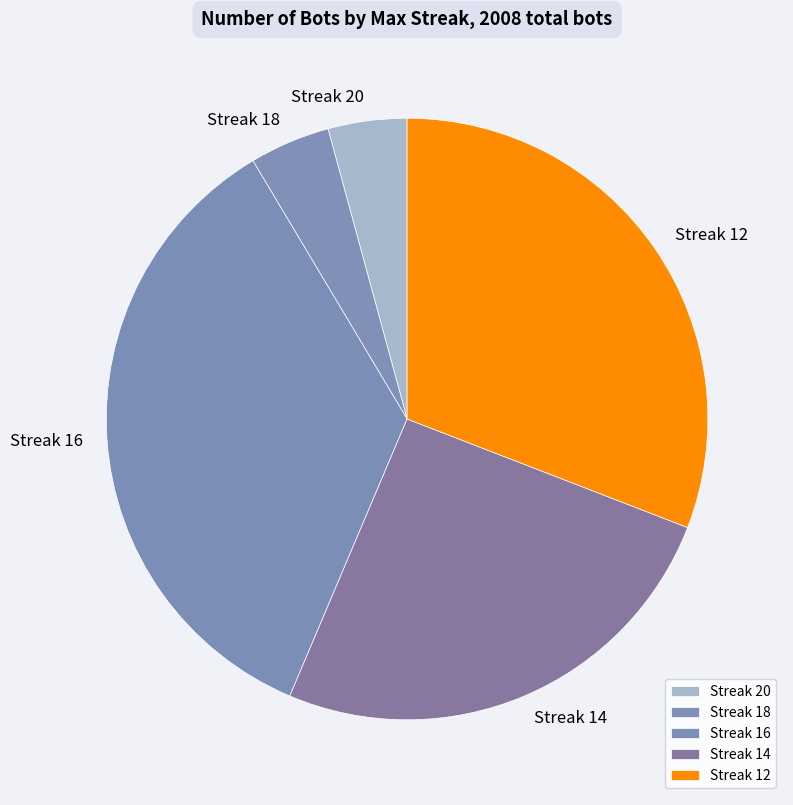

What is the ratio of the value at Streak 18 to the value at Streak 20?

1.0